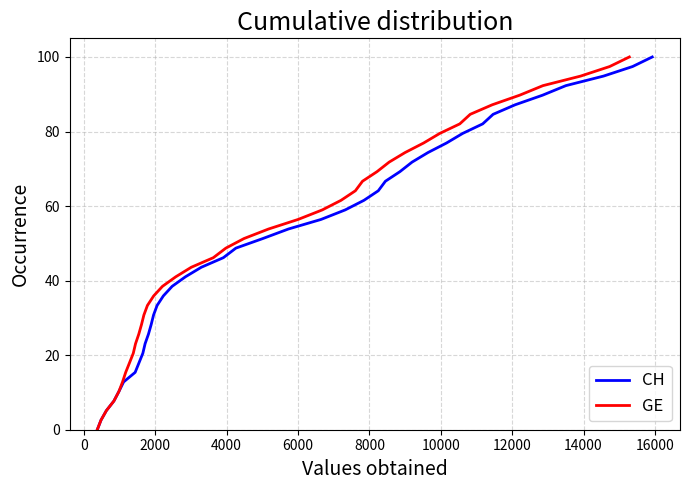

Rank the series by their maximum value, from highest to lowest.

CH, GE